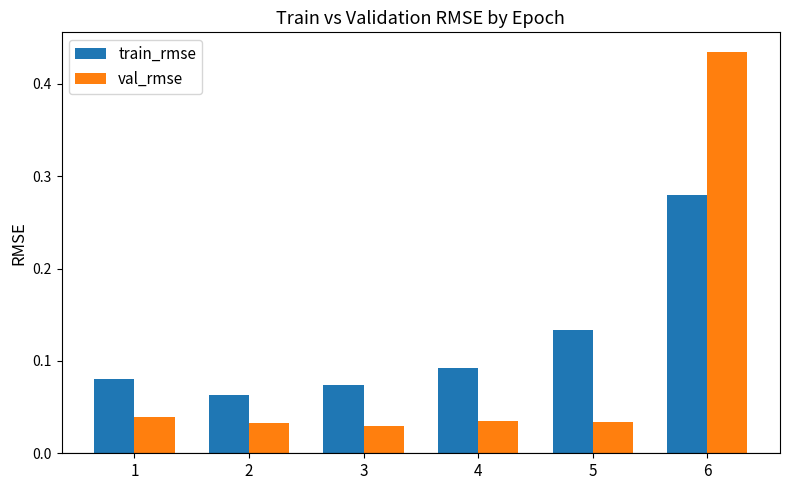

What are all the series names shown in the legend?

train_rmse, val_rmse